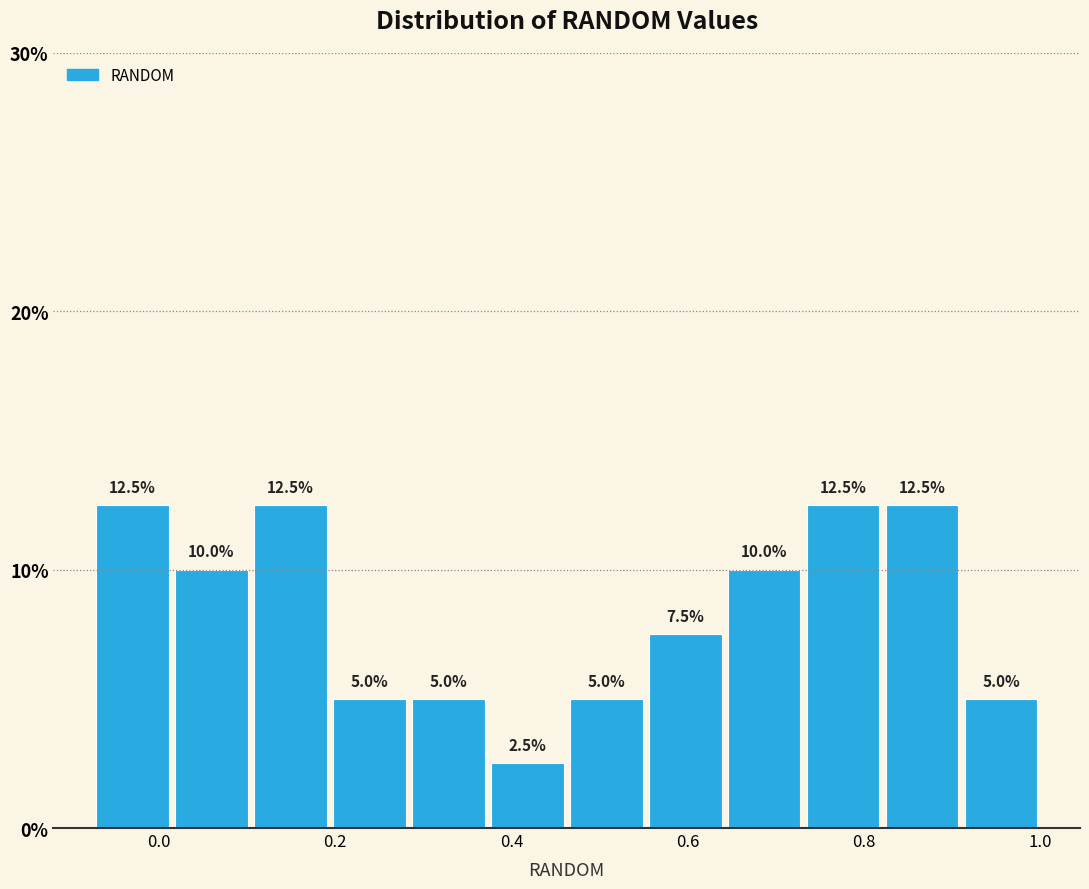

Reading left to right, list every bar in this chart as the range it spans on the x-axis followed by its height. The bar edges are not printed on the chart, so give them approximately, as read against the axis.

-0.08 to 0.02: 12.5
0.02 to 0.10: 10.0
0.10 to 0.20: 12.5
0.20 to 0.28: 5.0
0.28 to 0.38: 5.0
0.38 to 0.46: 2.5
0.46 to 0.56: 5.0
0.56 to 0.64: 7.5
0.64 to 0.74: 10.0
0.74 to 0.82: 12.5
0.82 to 0.92: 12.5
0.92 to 1.00: 5.0